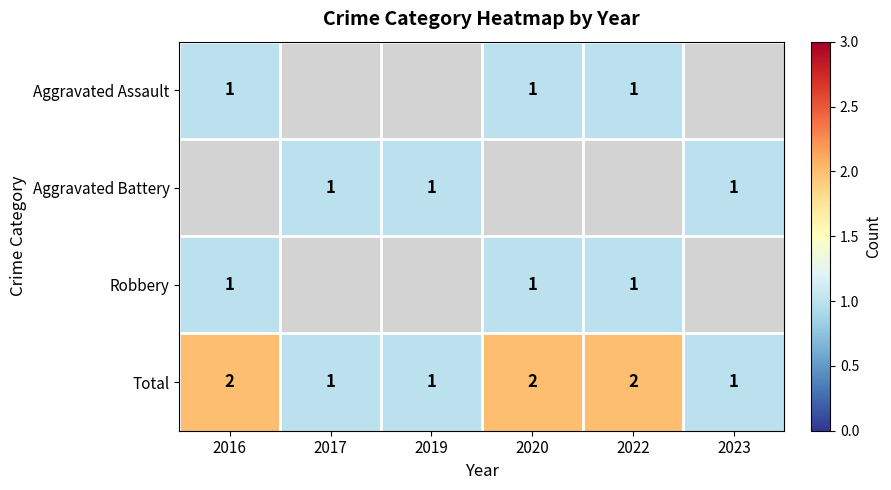

True or false: Robbery has a value of 2 at 2022.

False